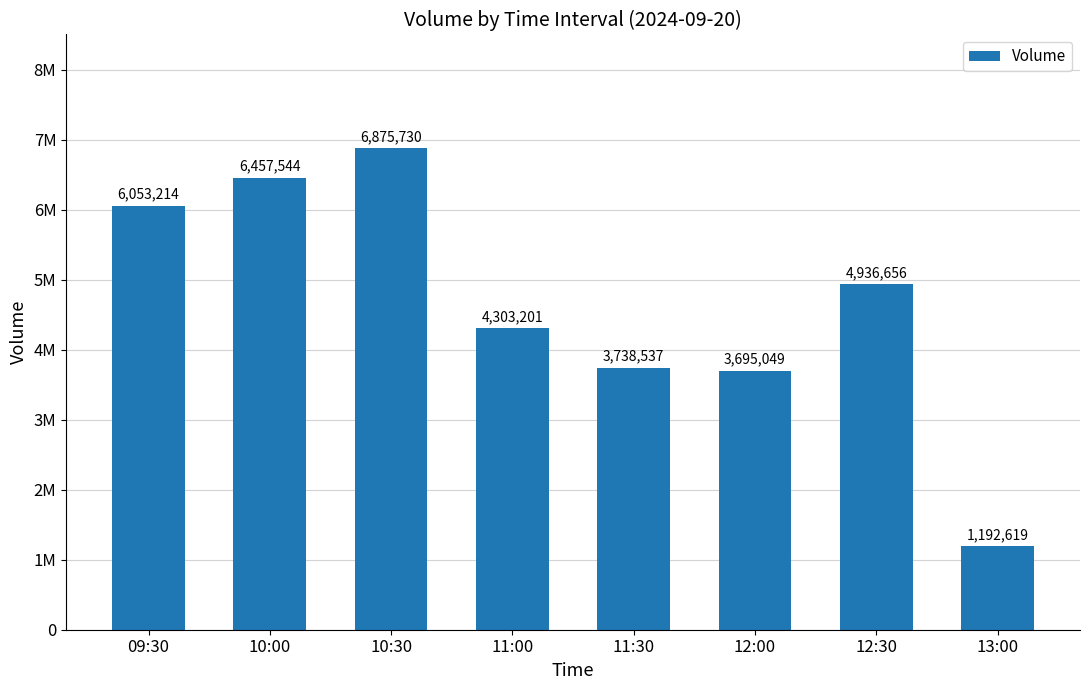

Are the bars grouped side by side (vs. stacked)?

No